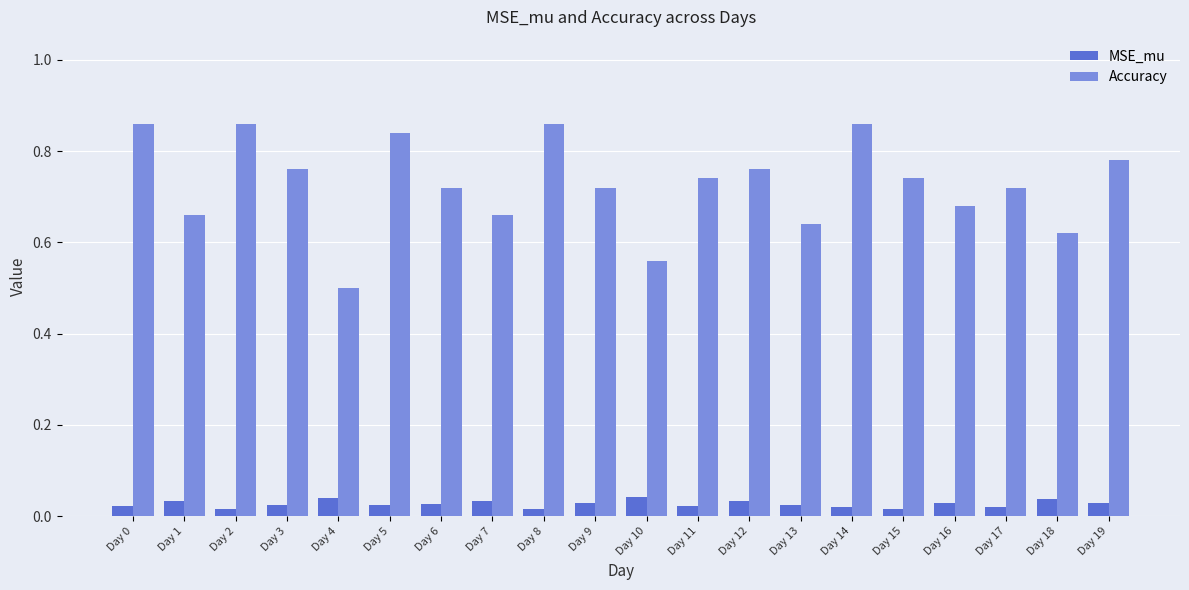

Count the number of categories in the chart.

20